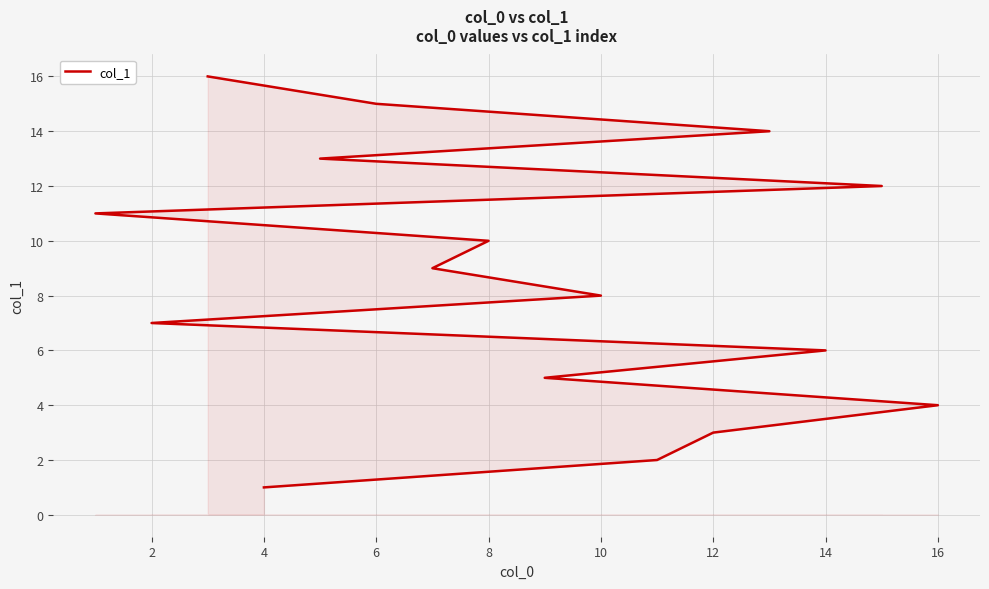

Which has a higher value, 4 or 12?

12